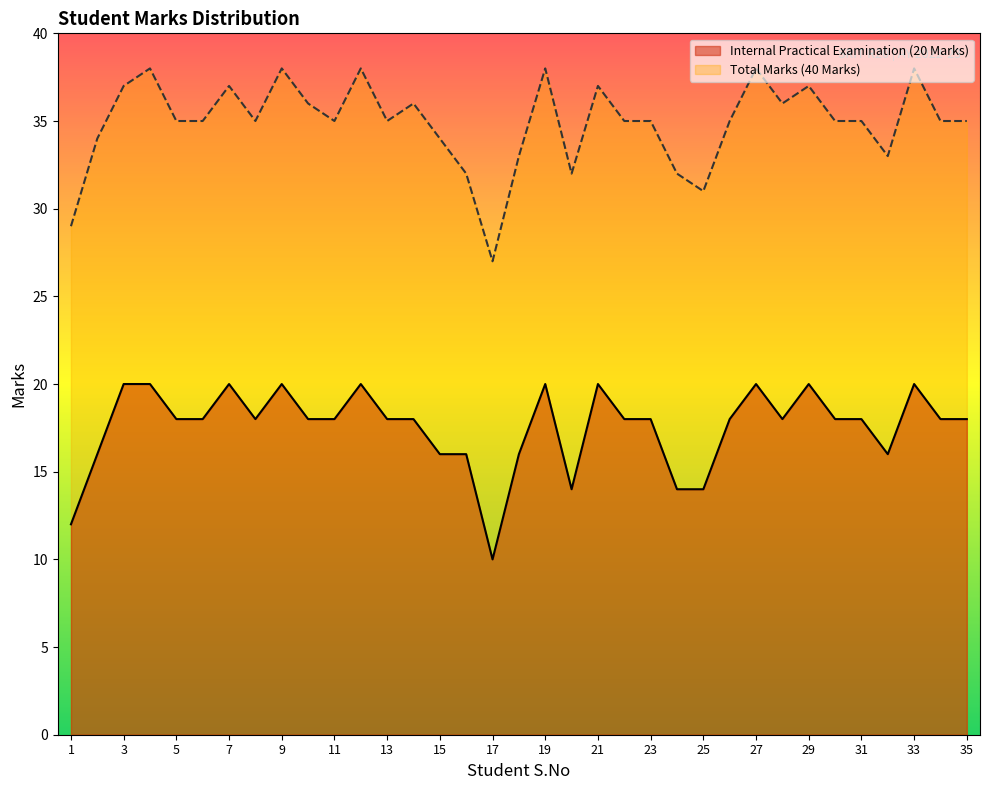

Which series has the largest range (max minus min)?

Total Marks (40 Marks)